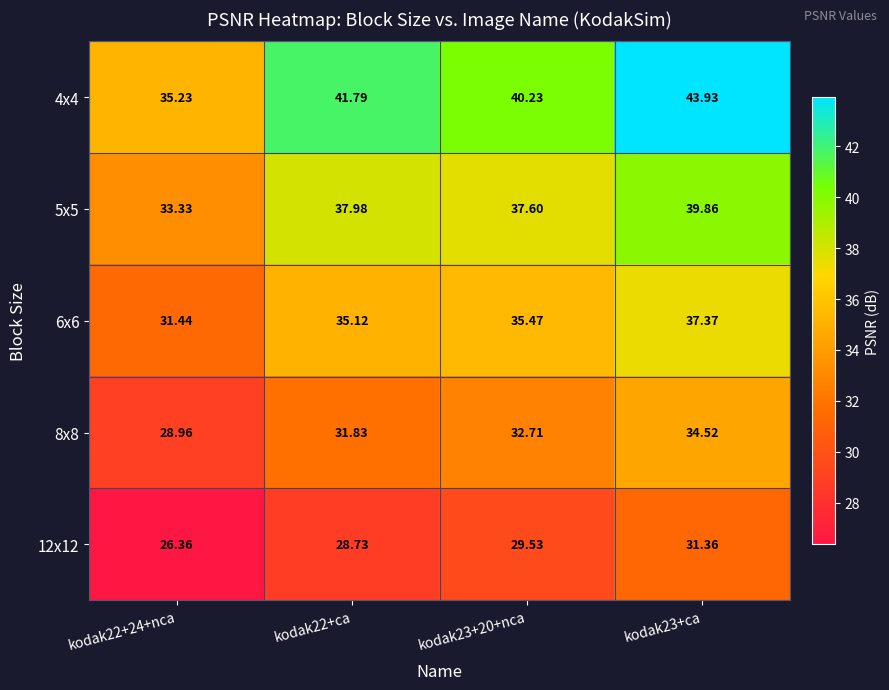

How many categories are shown in the chart?

4